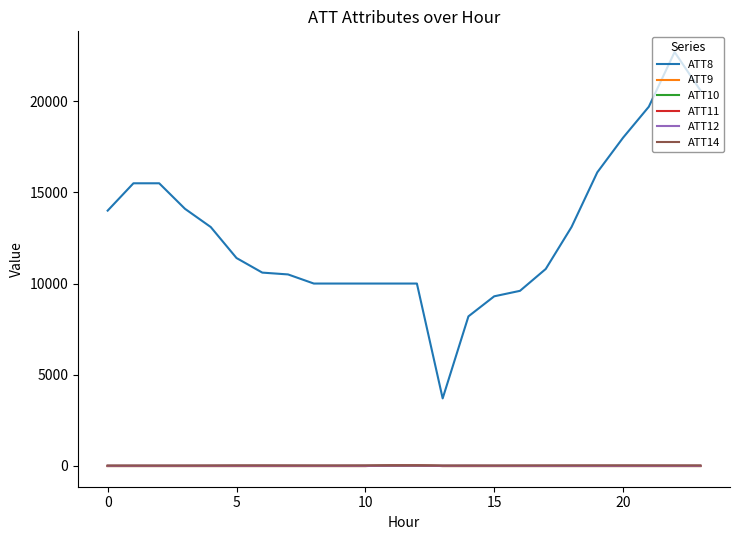

What is the highest value of the ATT8 series?

22700.0